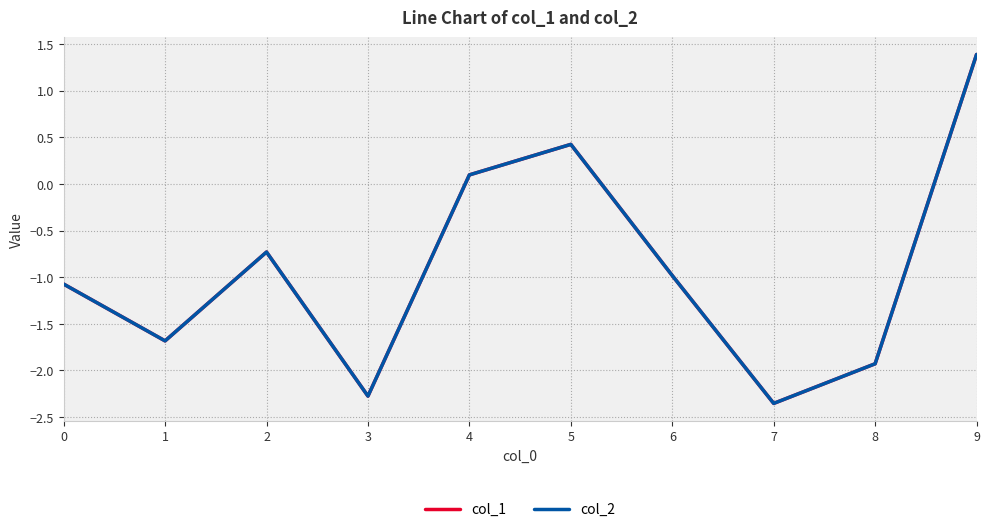

Between which two adjacent categories do col_1 and col_2 first intersect?

1 and 2